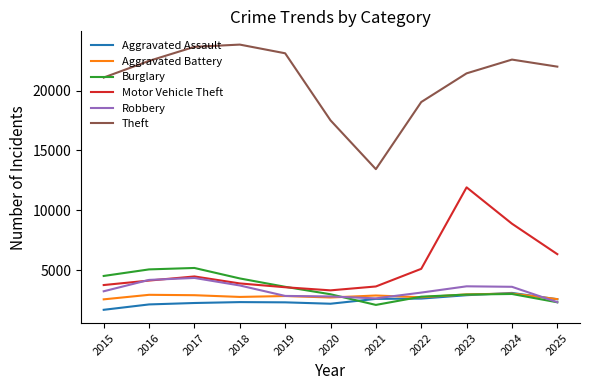

Is this an area chart (filled region under the line)?

No